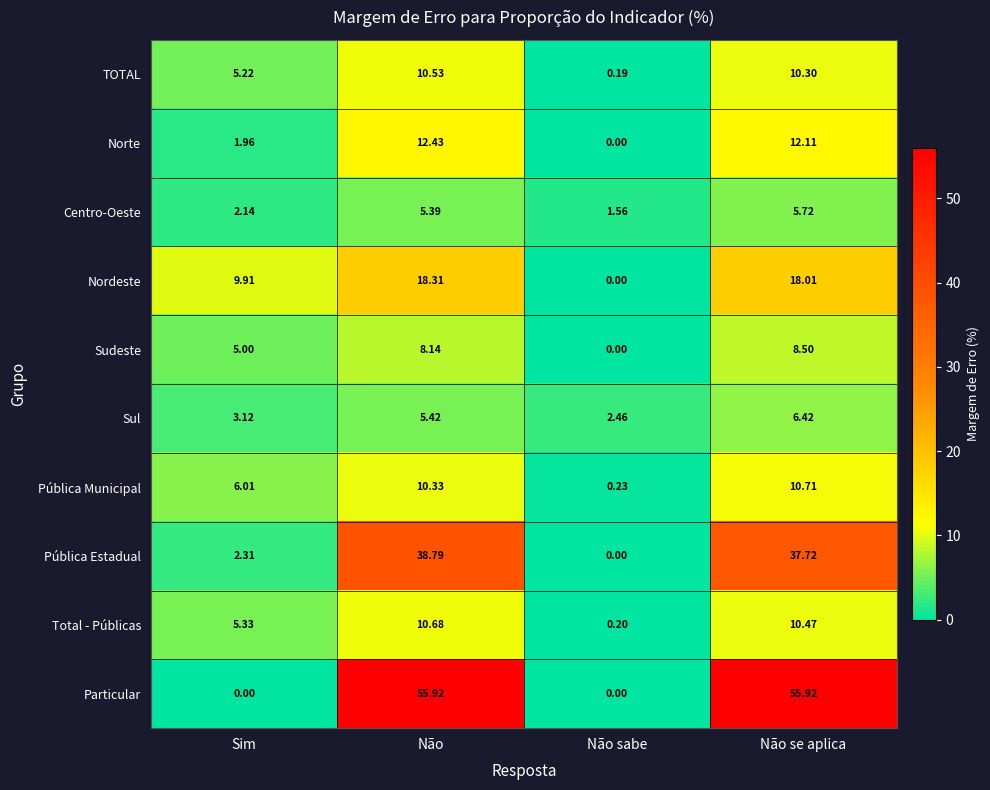

Where is Sul nearest to the value 4?

Sim